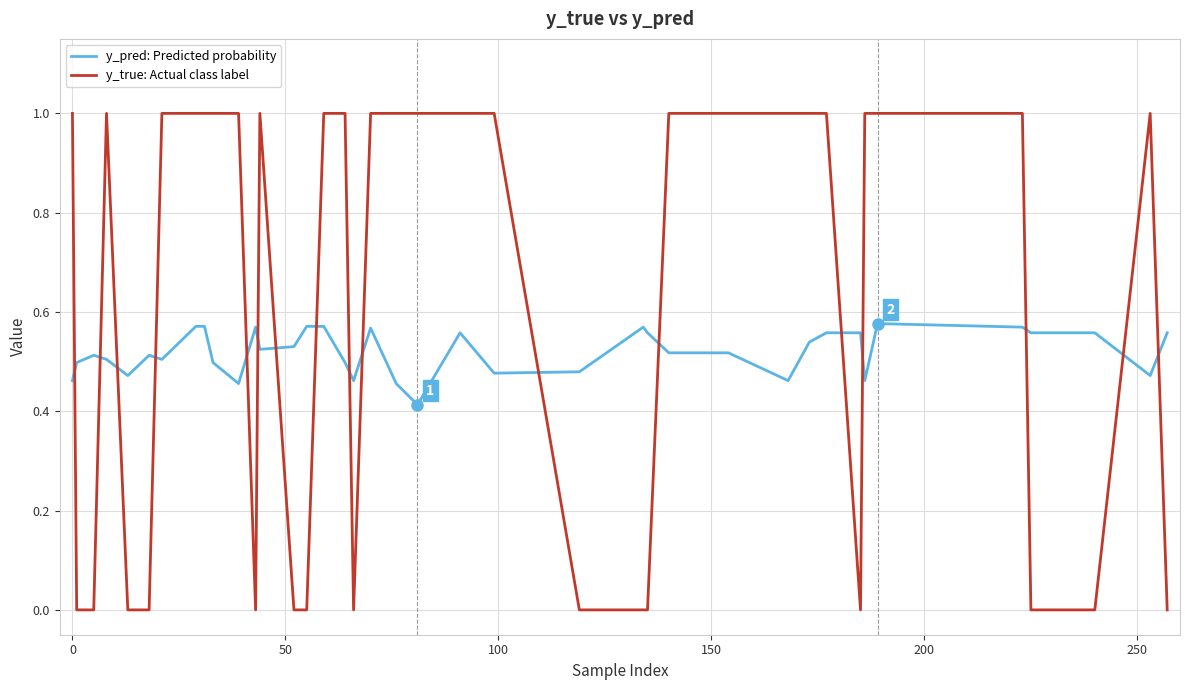

Which series has the largest total across all categories?

y_true: Actual class label